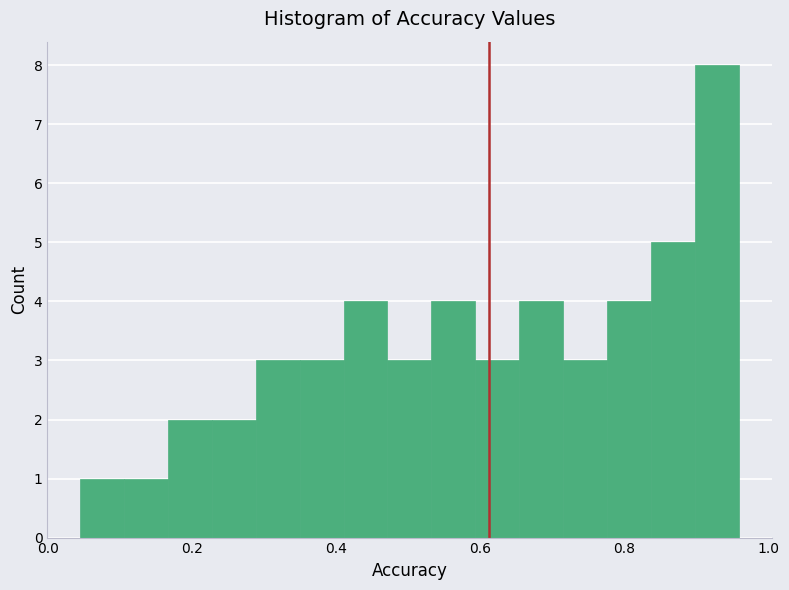

Around what value on the x-axis is the tallest bar? Give the approximate position of its centre, as read against the axis.

0.92